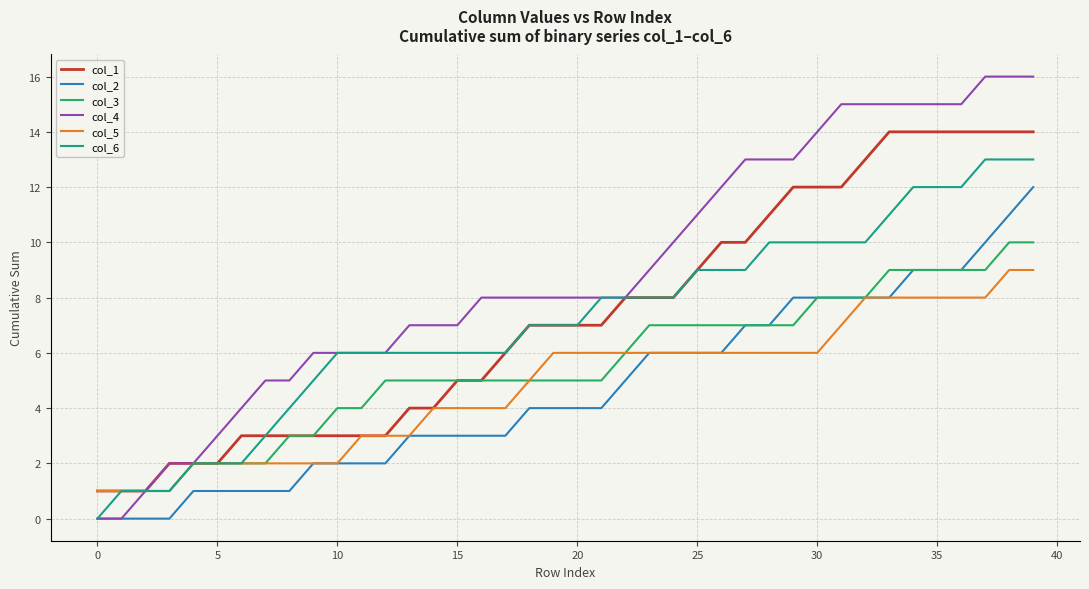

Which series has the largest total across all categories?

col_4